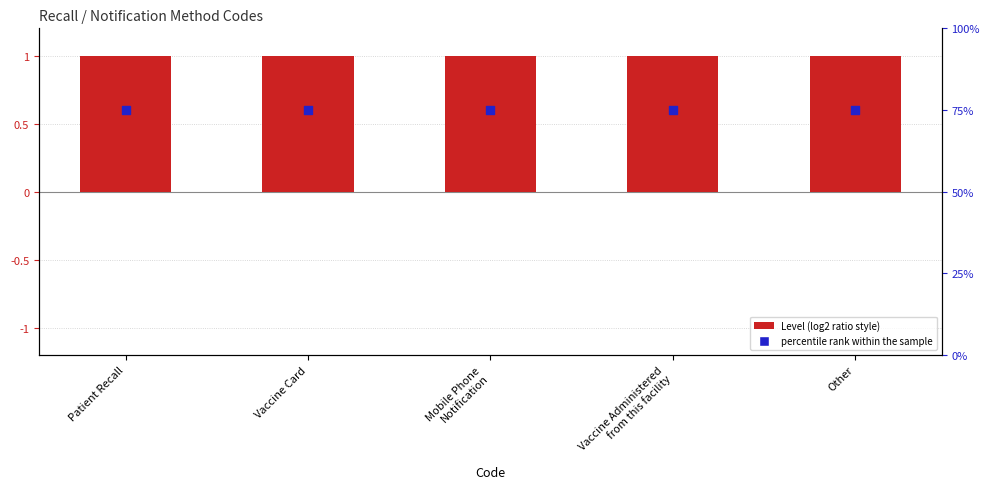

At which category is the sum across all series the highest?

Patient Recall